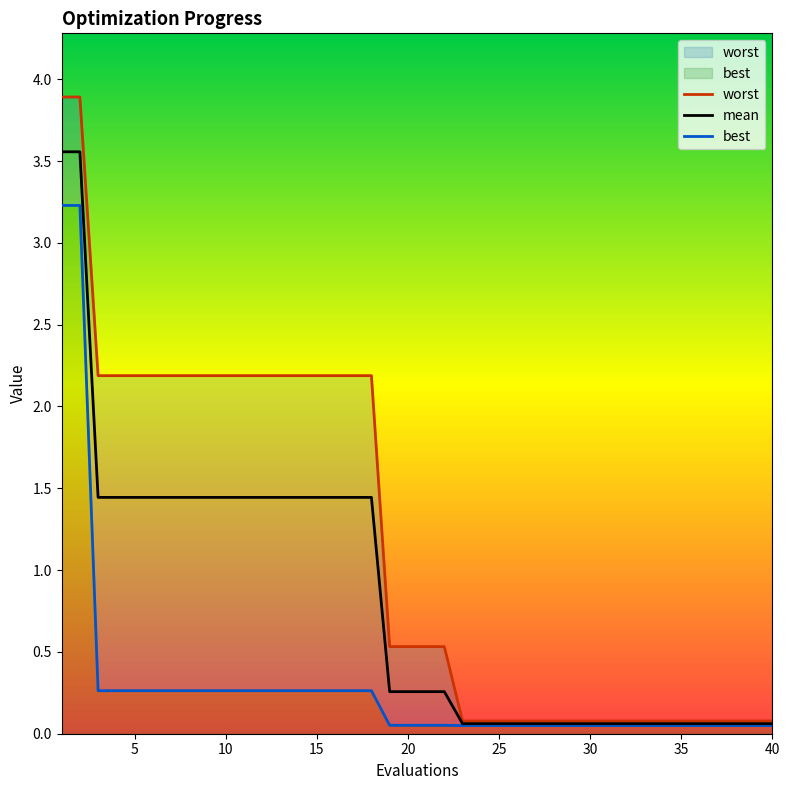

The value of mean at 40 is 0.1. True or false?

True